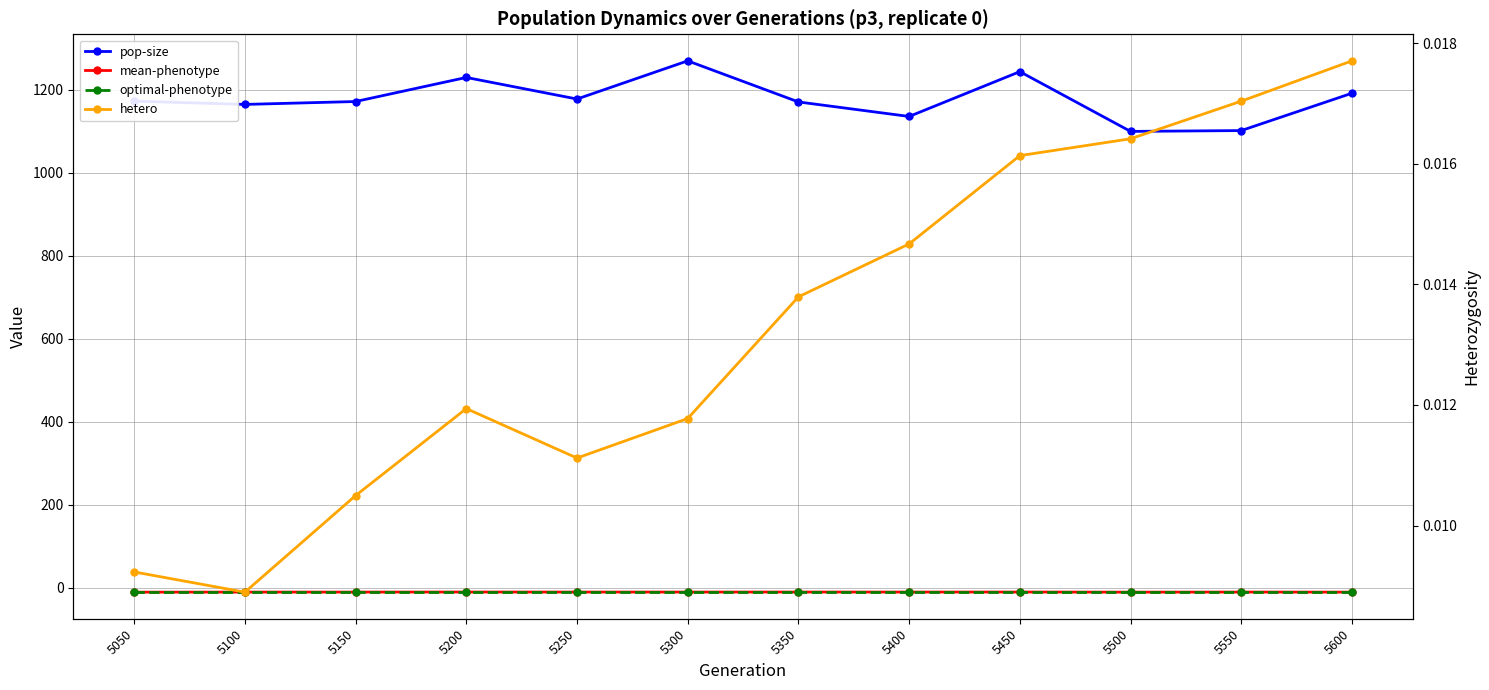

True or false: optimal-phenotype has more than 2 interior local peaks.

False